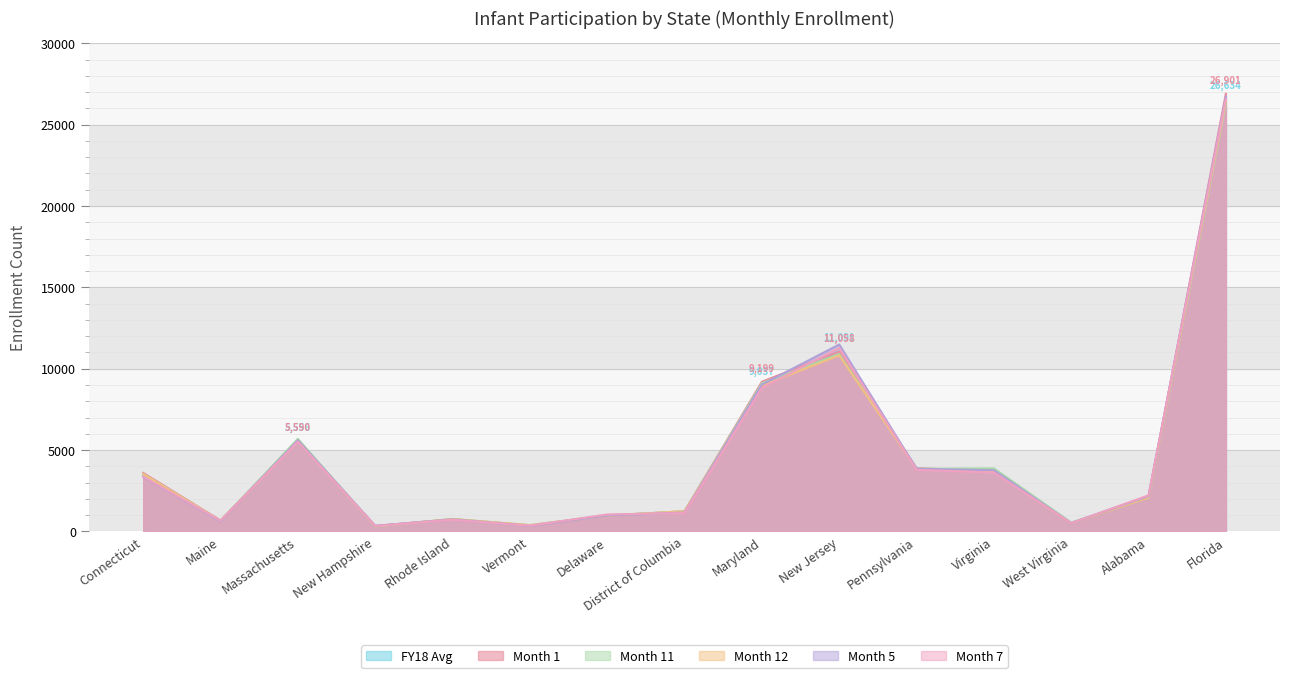

How many lines are shown in the chart?

6